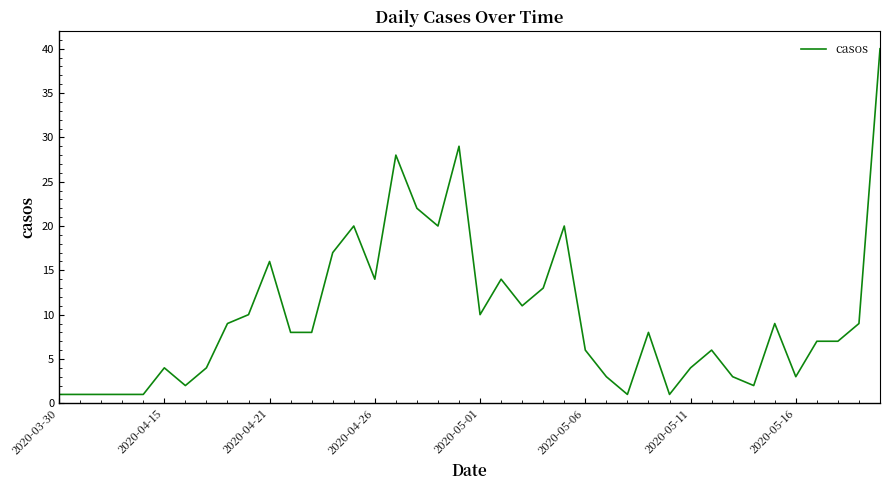

What is the difference between the maximum and minimum values?

39